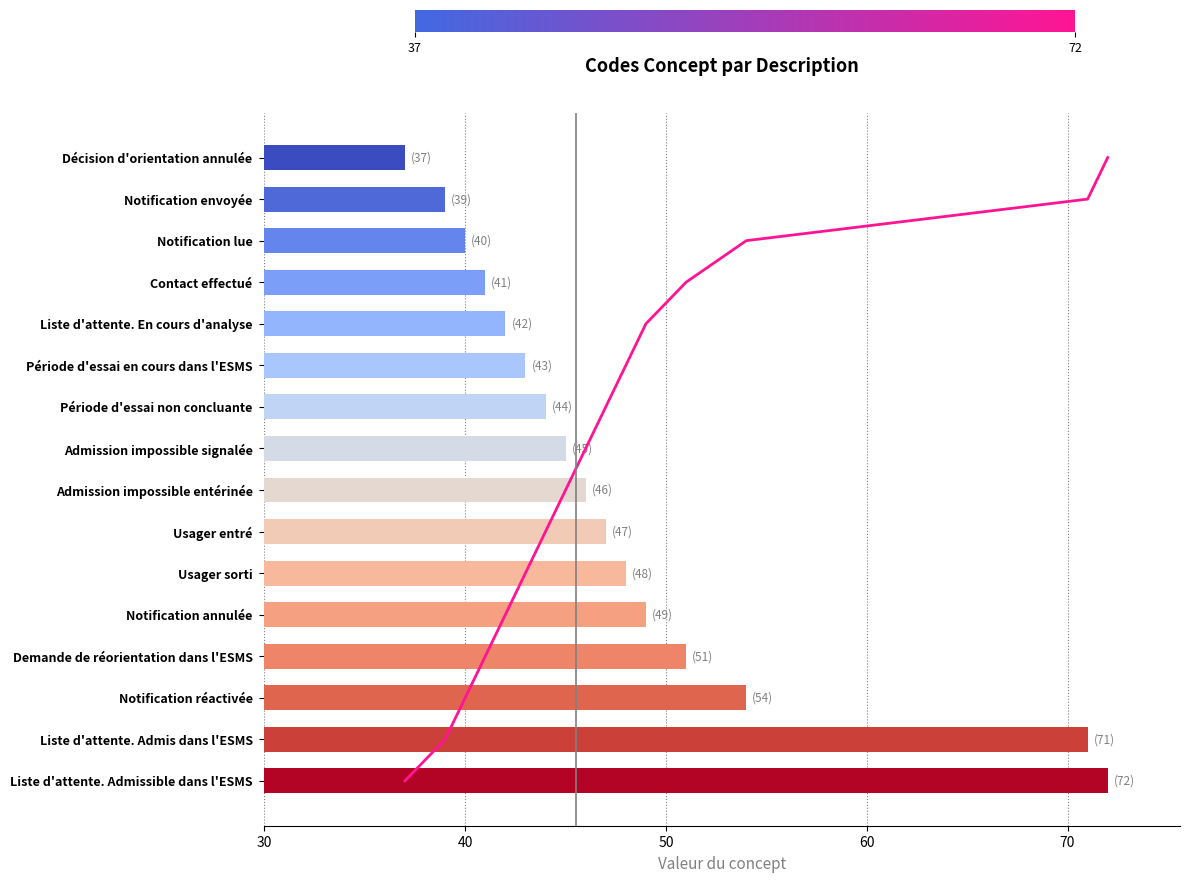

Does the chart contain any negative values?

No